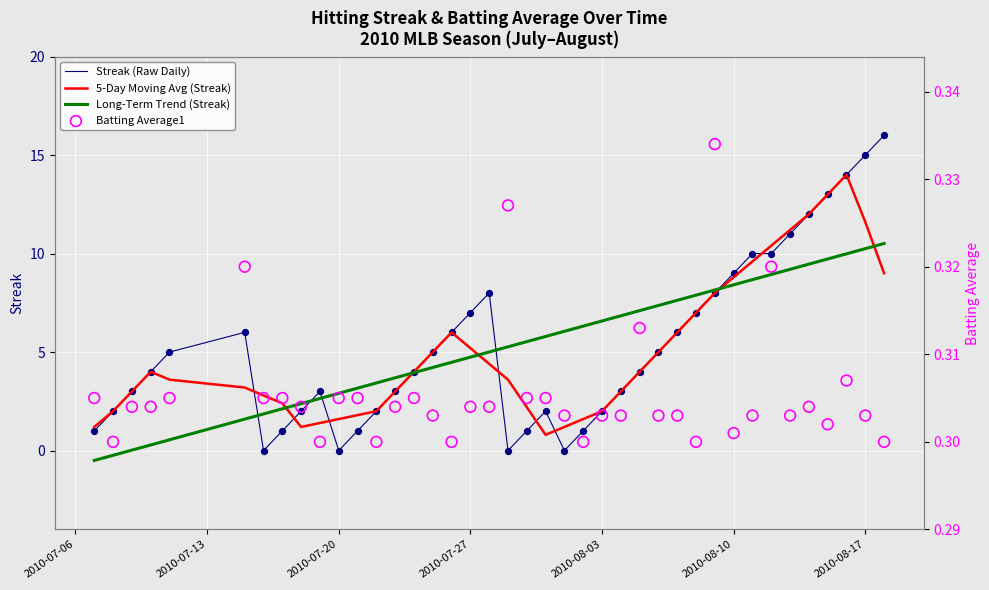

What is the minimum value for Long-Term Trend (Streak)?

-0.5